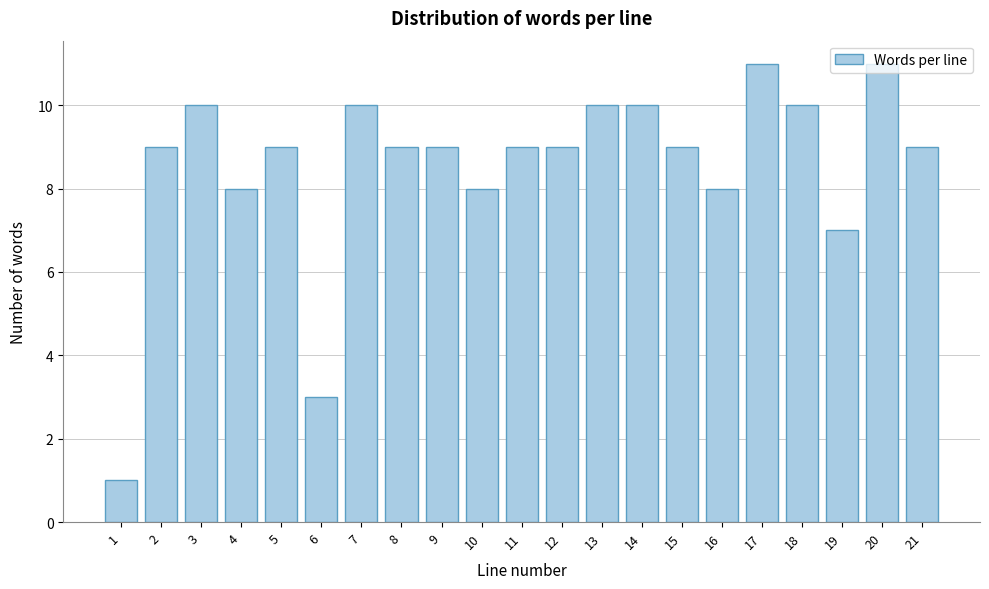

What is the sum of all values?

179